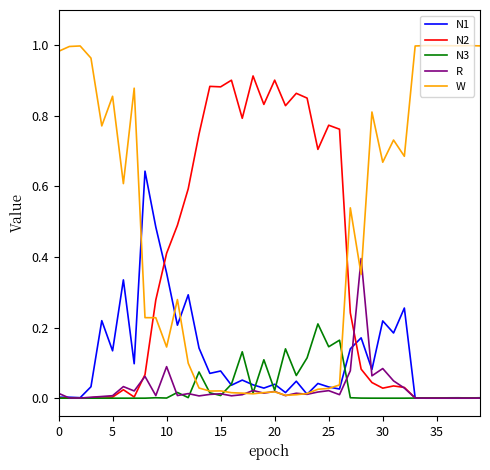

List the series in order of their peak value, lowest first.

N3, R, N1, N2, W